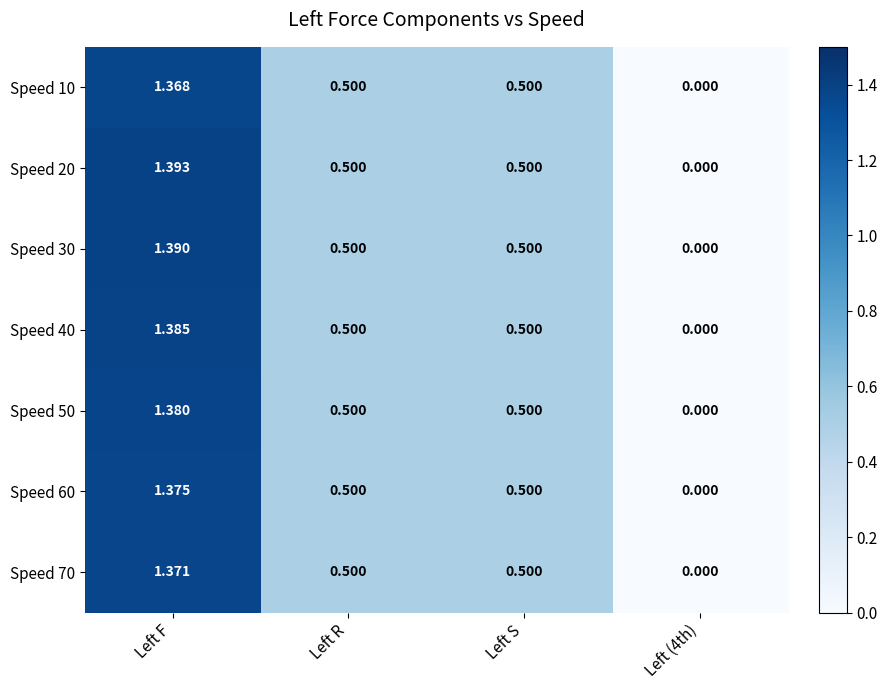

At which category is the sum across all series the highest?

Left F